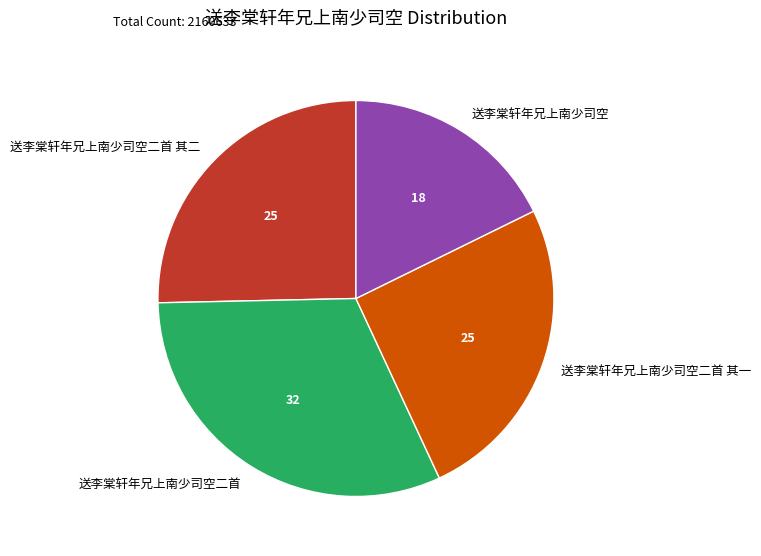

Is there any slice that represents more than half of the pie?

No